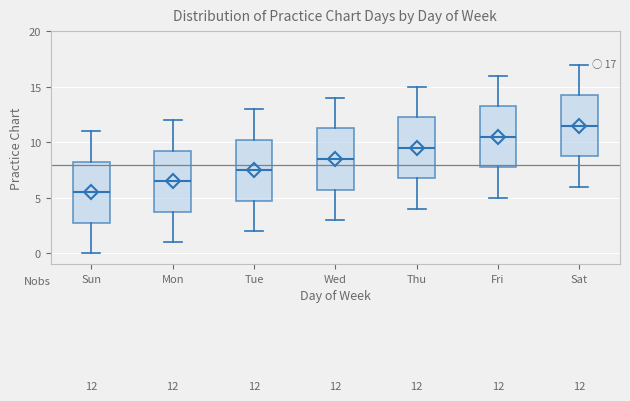

Which box has the highest median line?

Sat